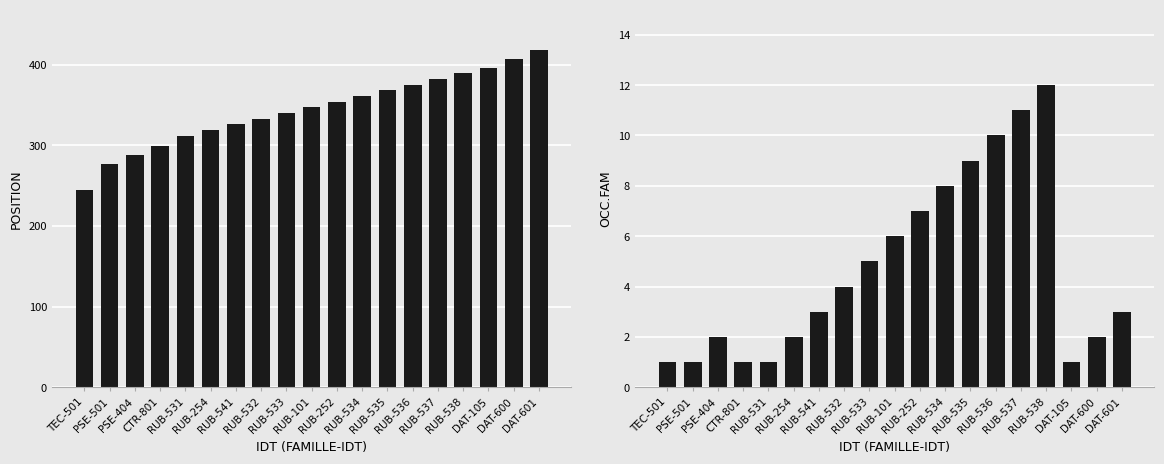

What value does the OCC.FAM series have at RUB-537?

11